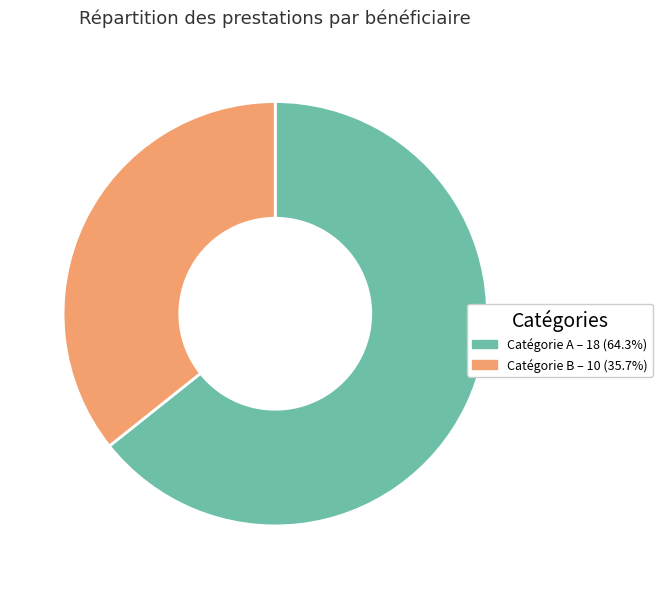

Count the number of slices in the pie.

2